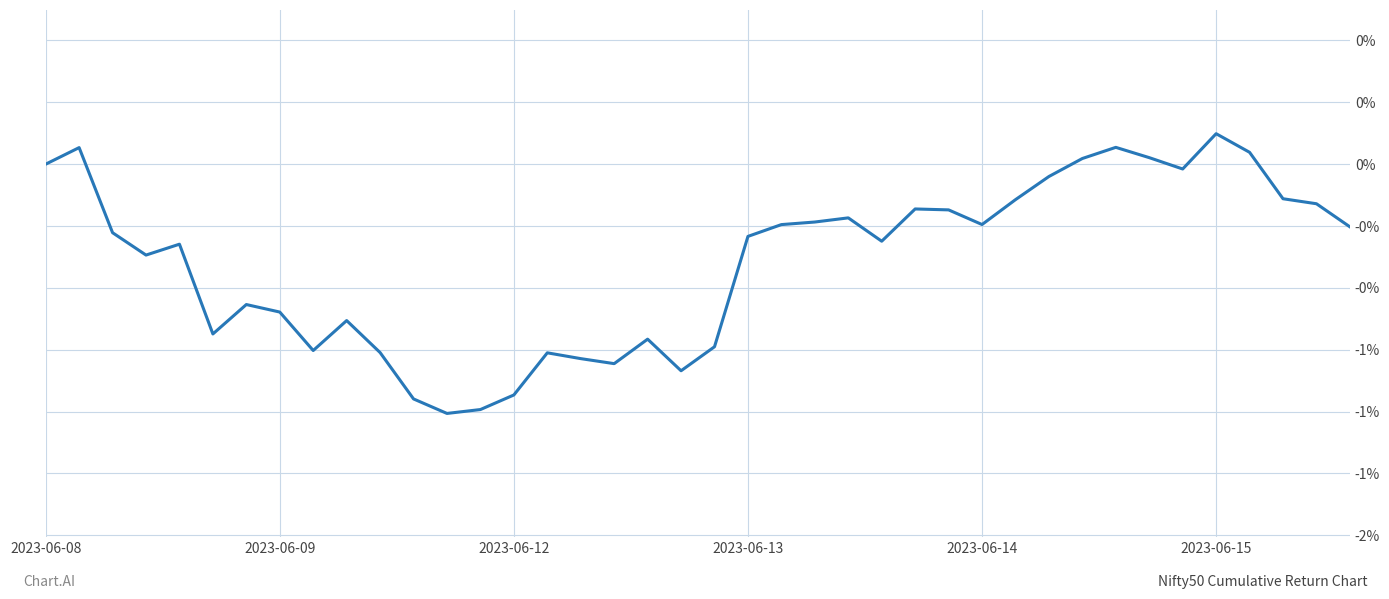

At which category does the chart reach its peak across all series?

2023-06-15